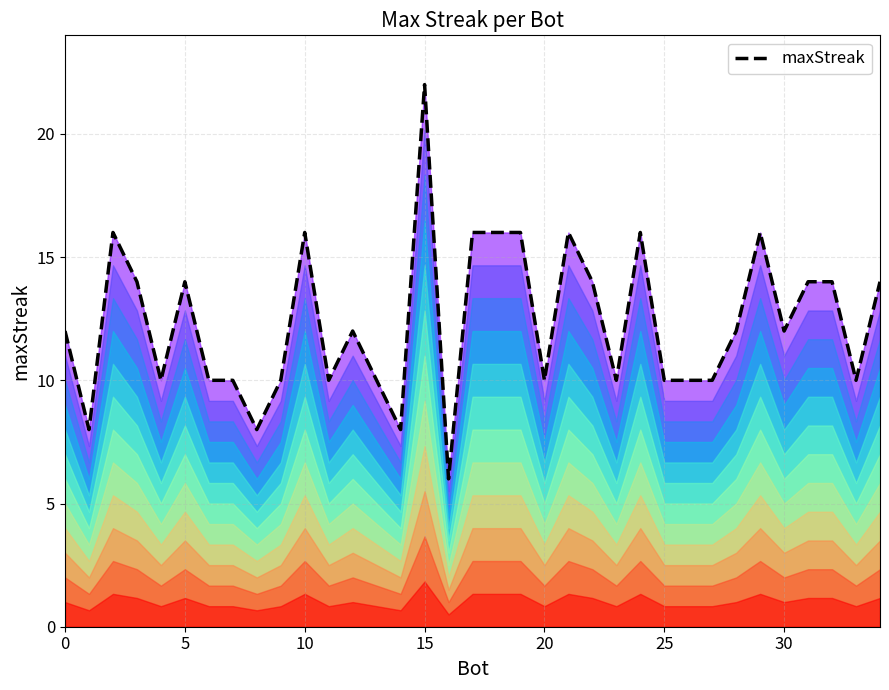

How many data points are above 12?

15